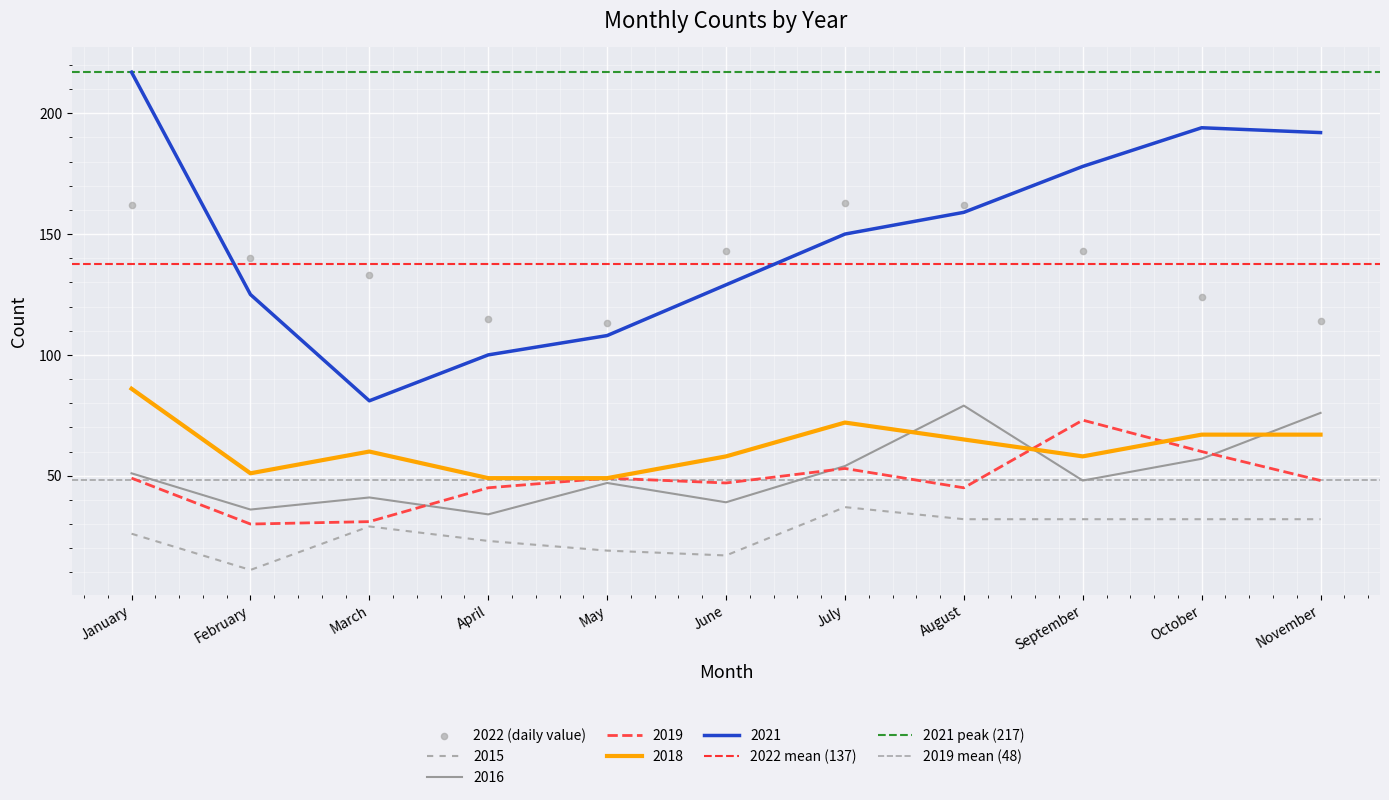

What is the total value across all series at October?

534